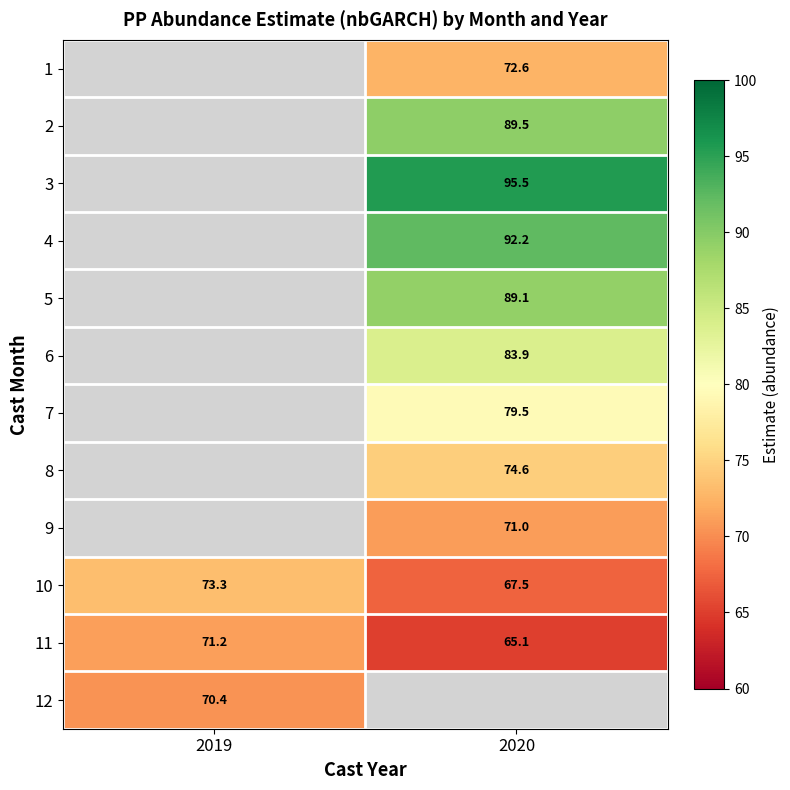

Count the number of categories in the chart.

2